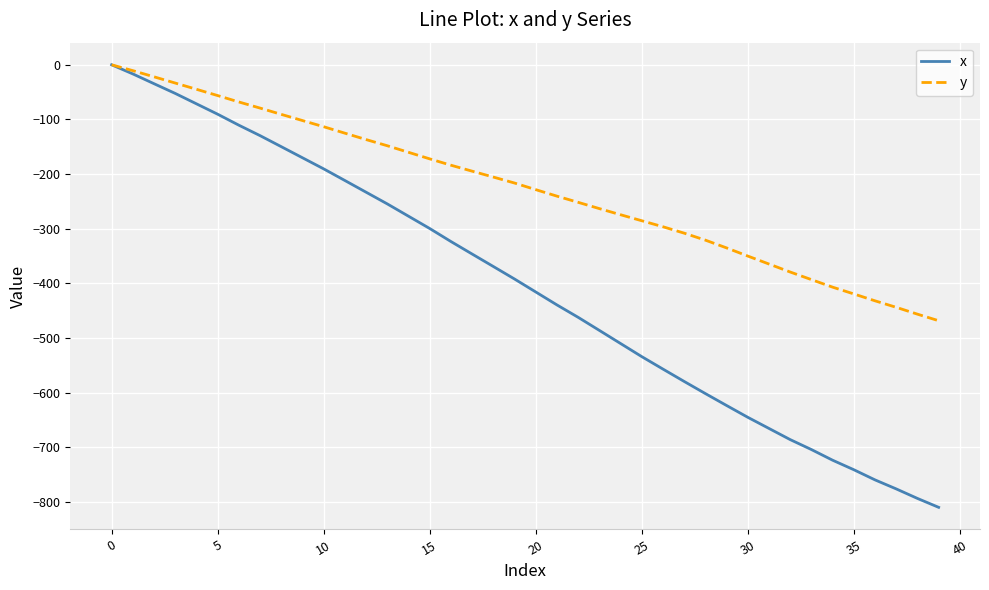

What is the smallest value displayed?

-809.6